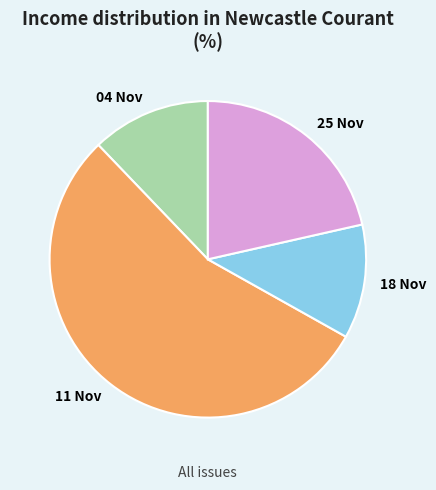

Is the sum of 11 Nov and 18 Nov greater than half?

Yes